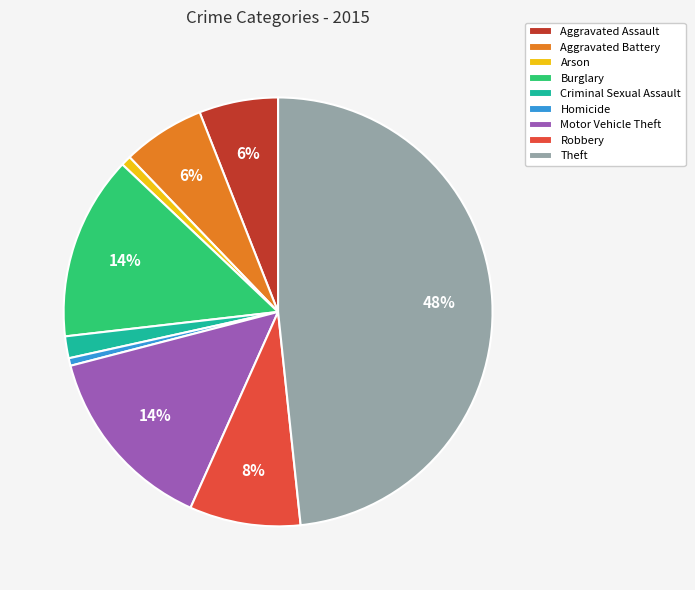

Does any single category account for the majority?

No